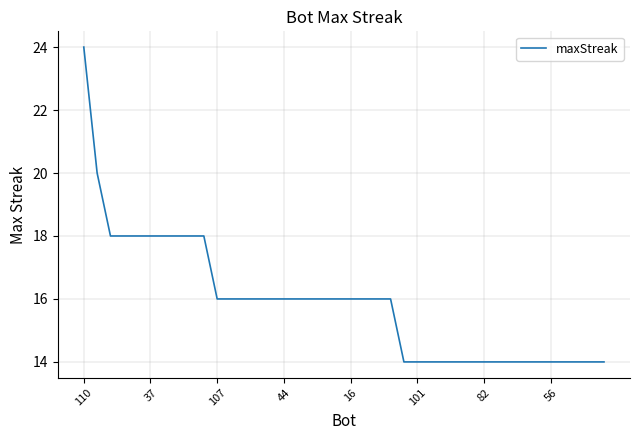

What is the minimum value shown in the chart?

14